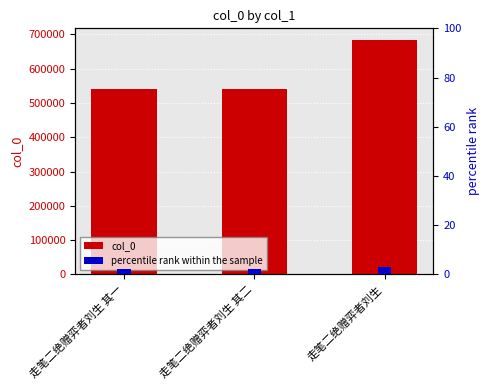

What is the greatest value displayed?

683678.0